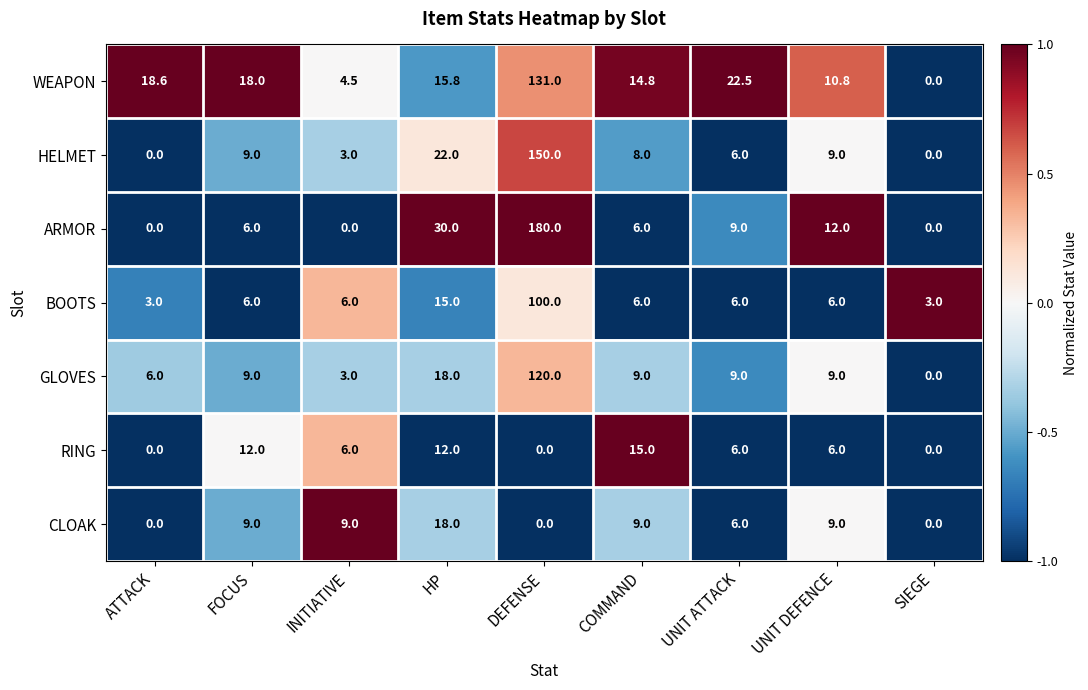

What is the difference between the highest and lowest values at COMMAND?

9.0